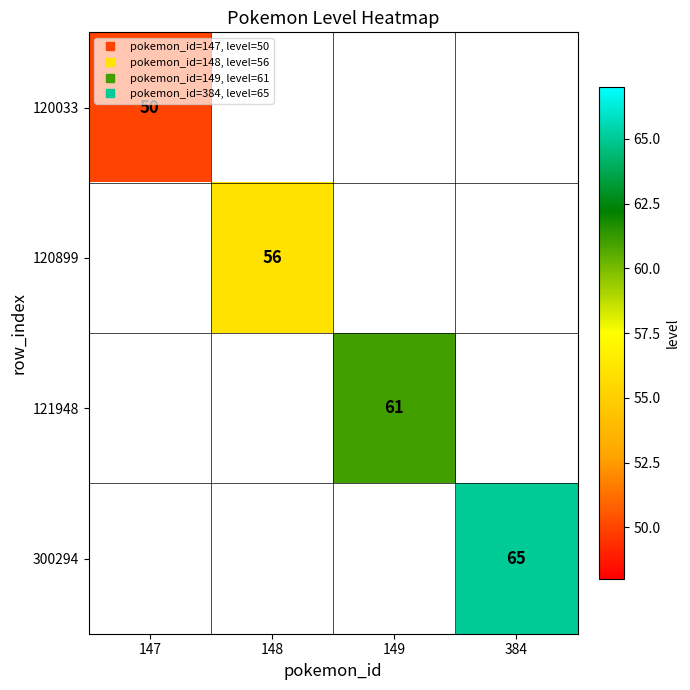

How many positive values does the 300294 series have?

1